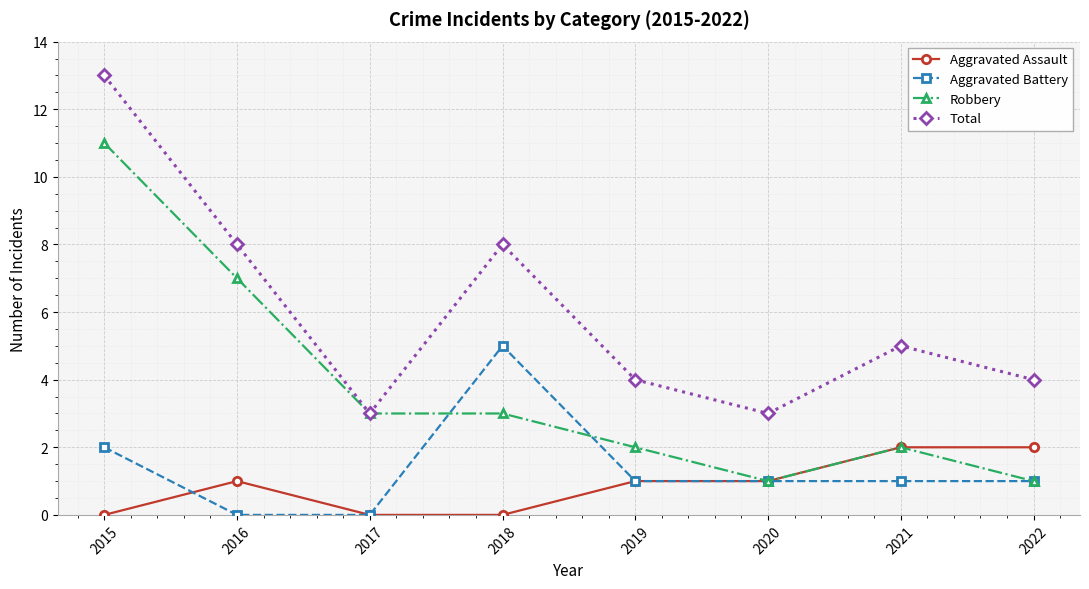

What is the difference between the maximum and second lowest values in the Aggravated Battery series?

5